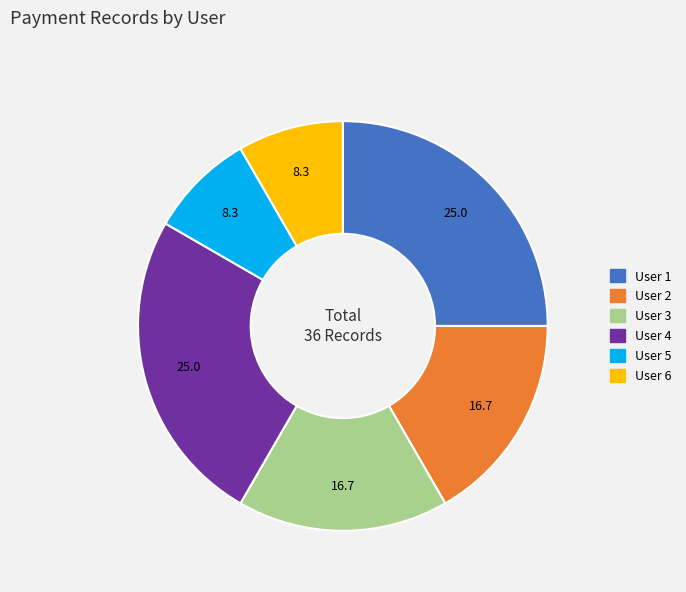

How many slices are in this pie chart?

6